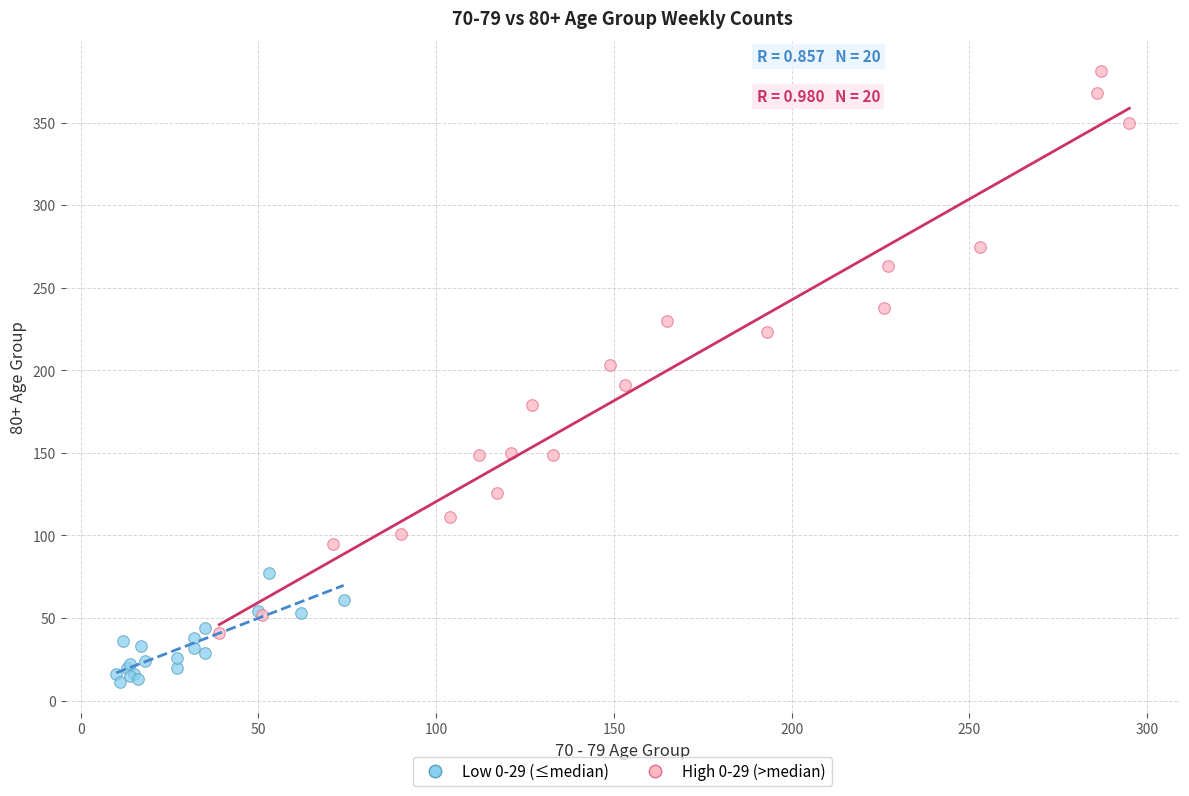

Which series reaches the minimum Y coordinate?

Low 0-29 (≤median)